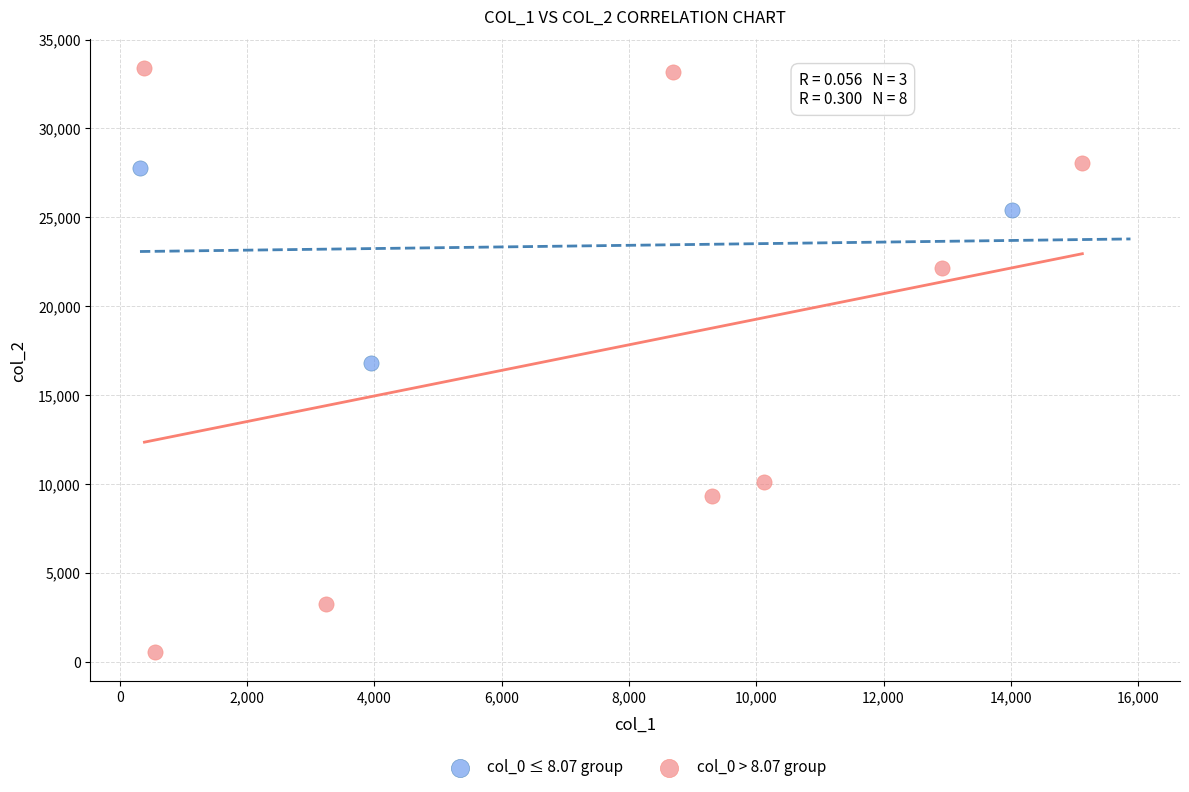

Which series reaches the maximum Y coordinate?

col_0 > 8.07 group